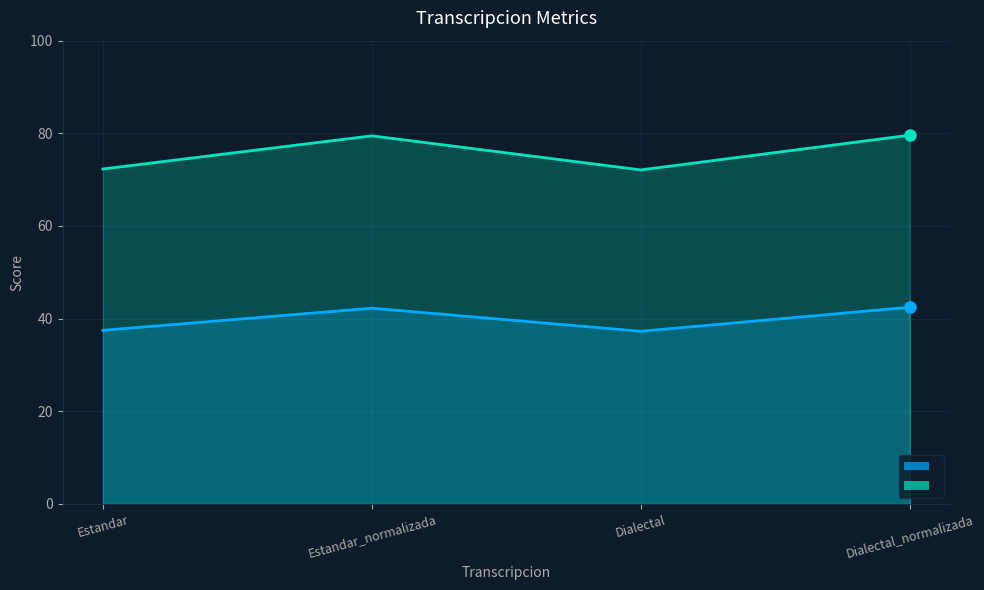

What is the total value across all series at Dialectal?

109.4